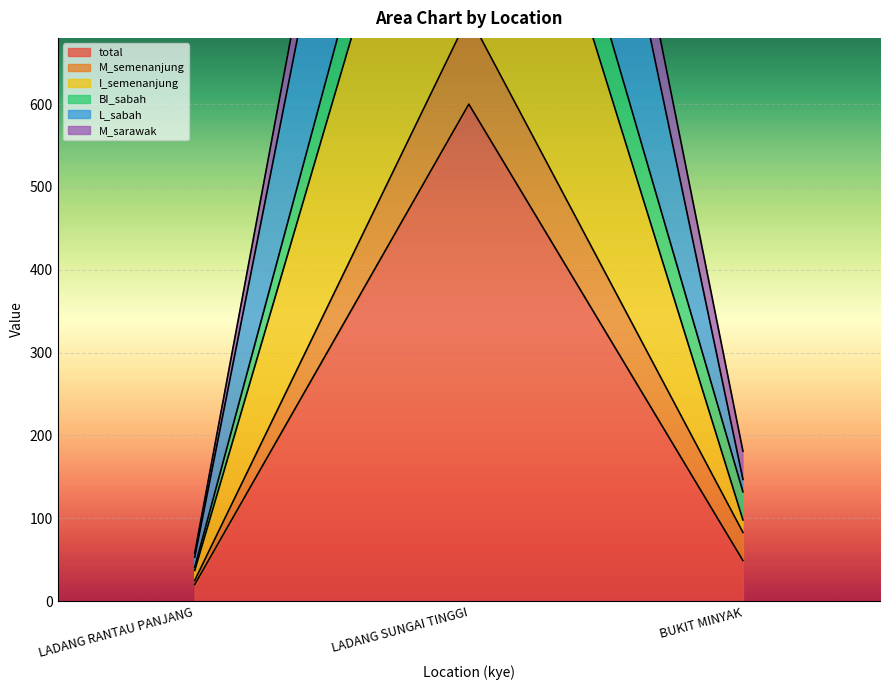

True or false: total has a value of 20 at LADANG RANTAU PANJANG.

True